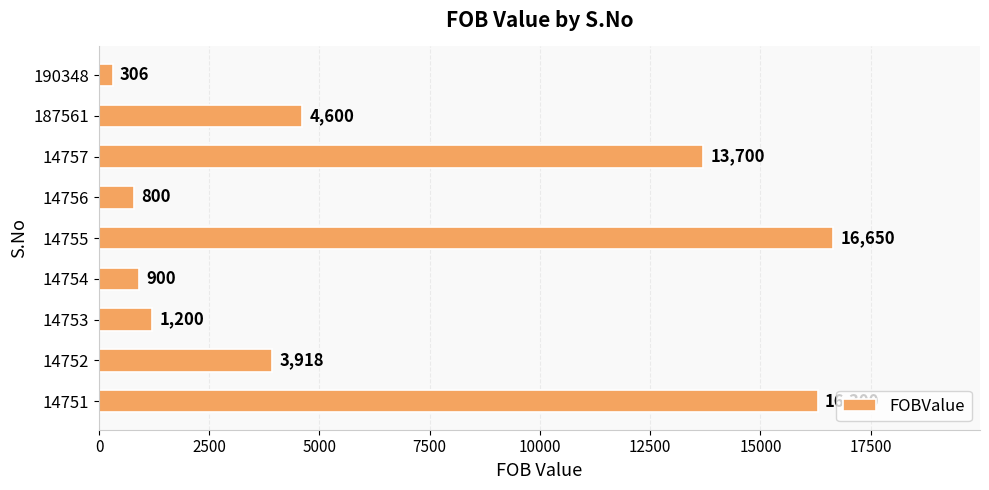

Reading top to bottom, list all the values displayed in this chart.

190348=306	187561=4600	14757=13700	14756=800	14755=16650	14754=900	14753=1200	14752=3918	14751=16300